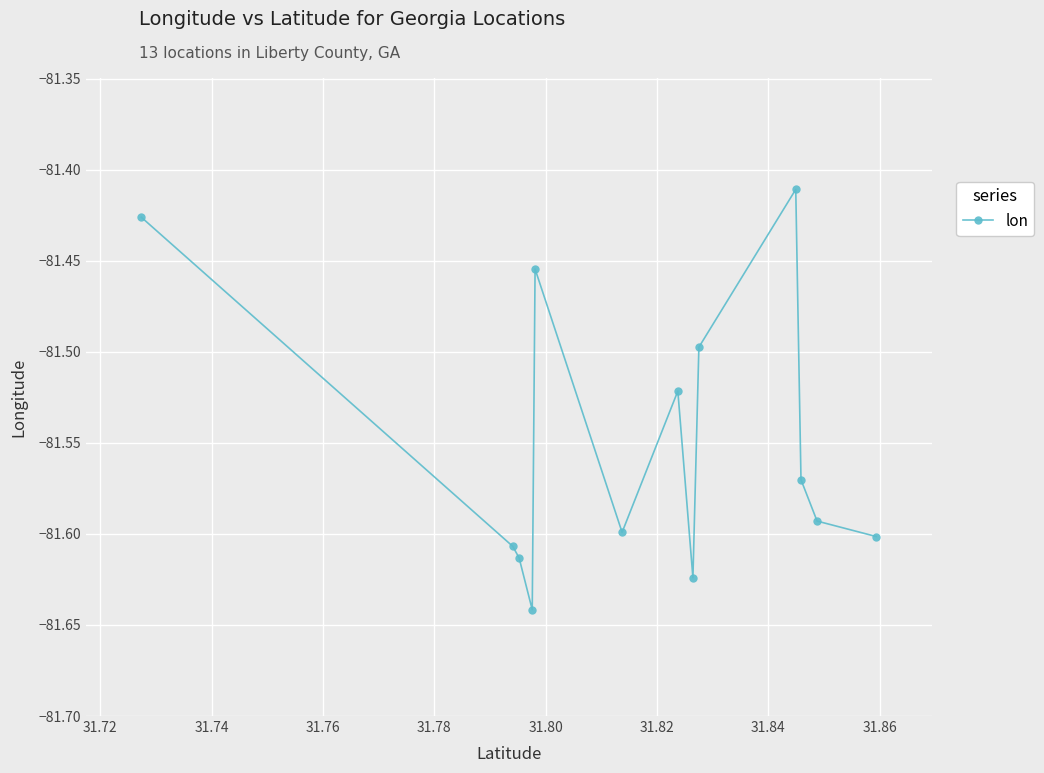

What is the sum of all values?

-1060.2